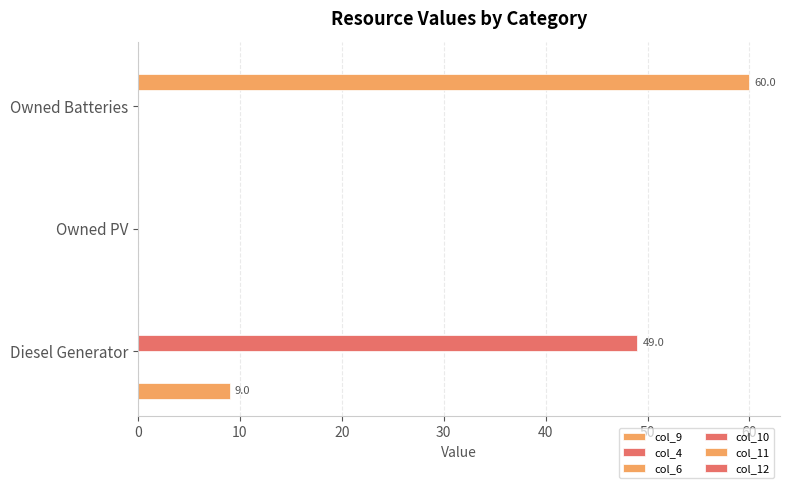

What is the sum of all col_6 values?

0.4